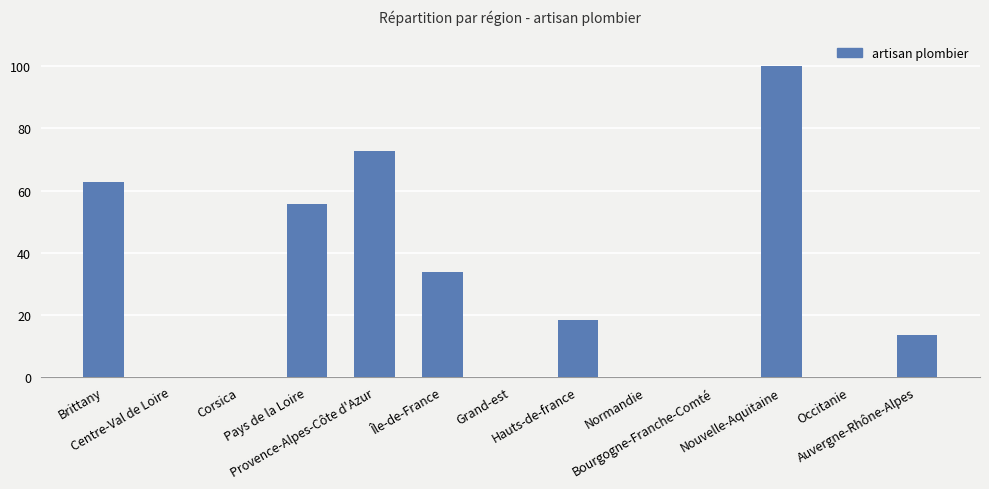

What is the sum of all values?

356.5